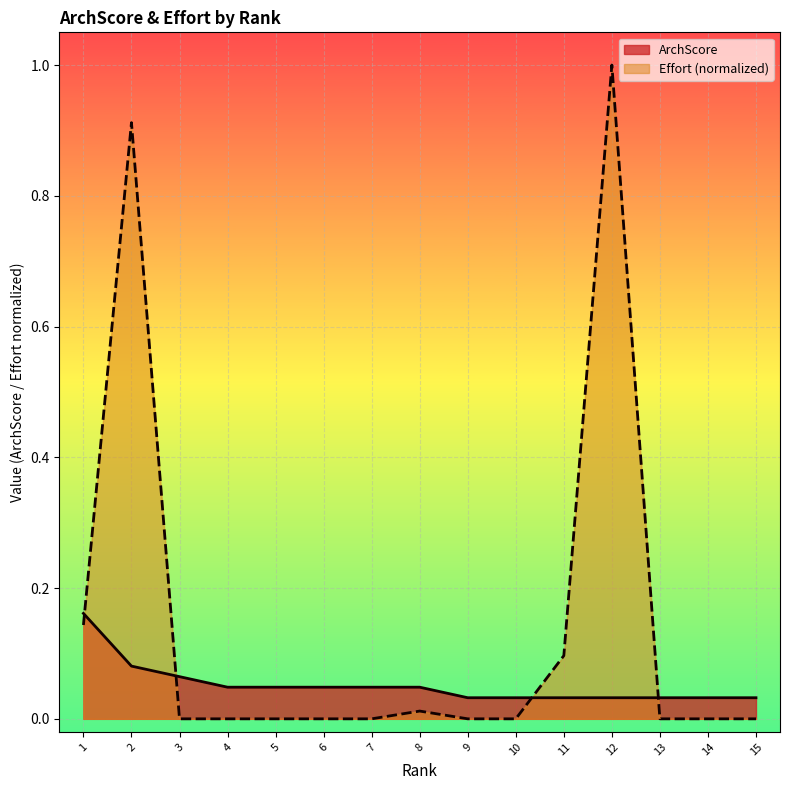

Rank the series at 6 from lowest to highest value.

Effort (normalized), ArchScore